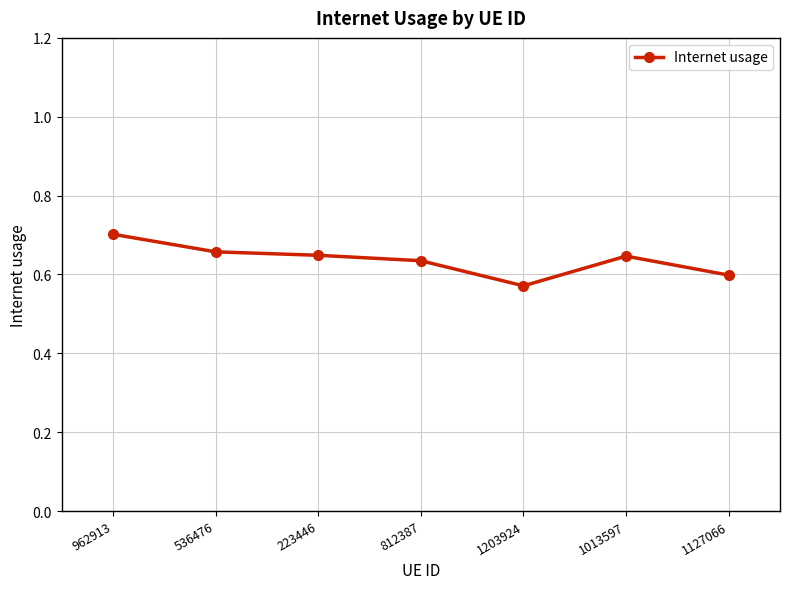

The chart shows a value of 0.6 at 1203924. True or false?

True